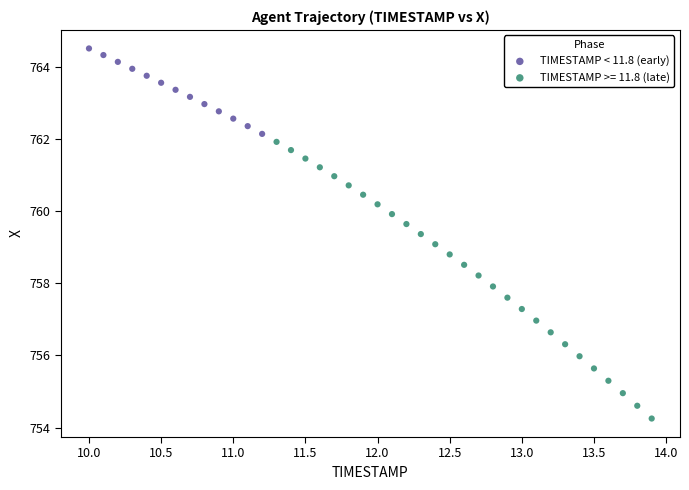

Which series reaches the maximum Y coordinate?

TIMESTAMP < 11.8 (early)